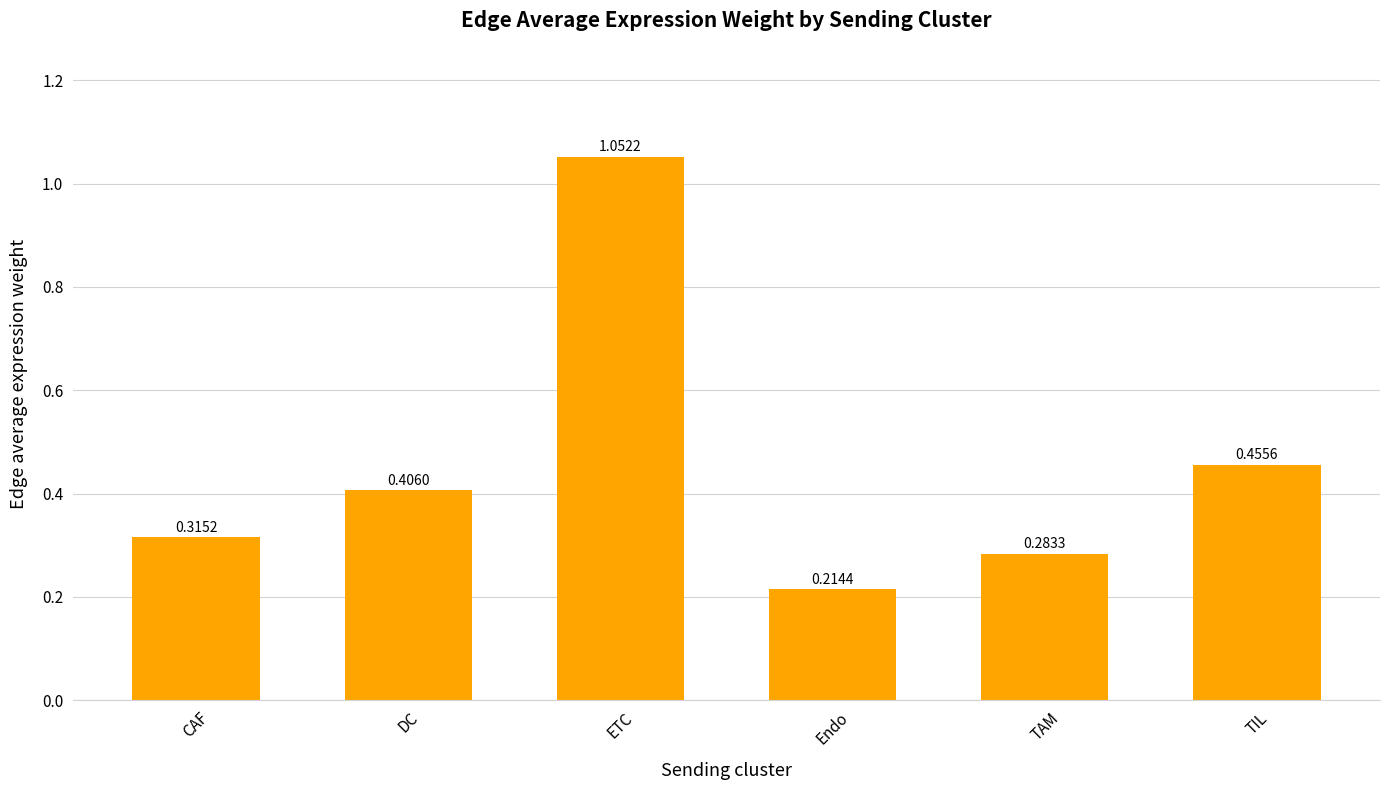

What is the label of the 2nd bar from the left?

DC